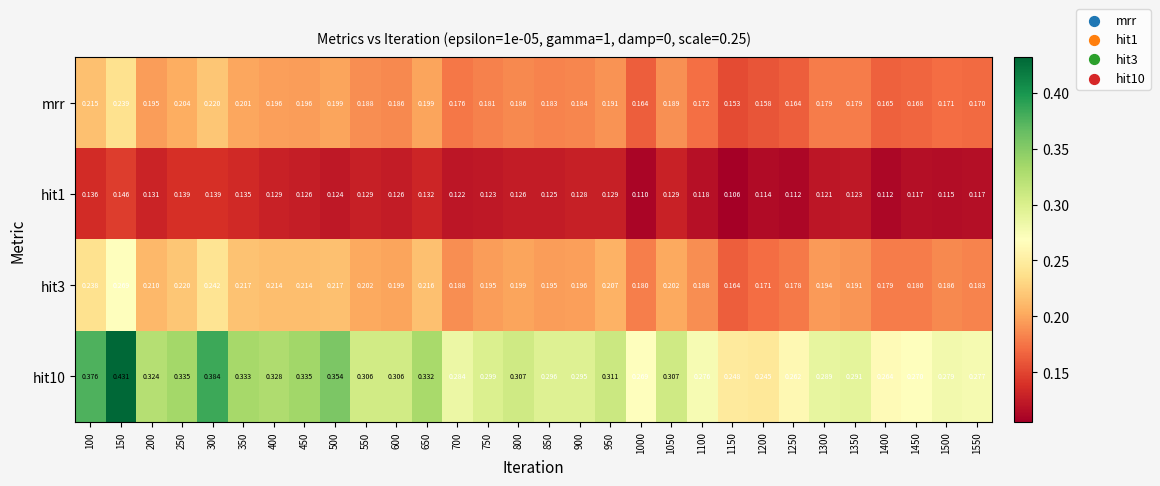

Is the value of hit10 at 1000 greater than the value of hit3 at 800?

Yes